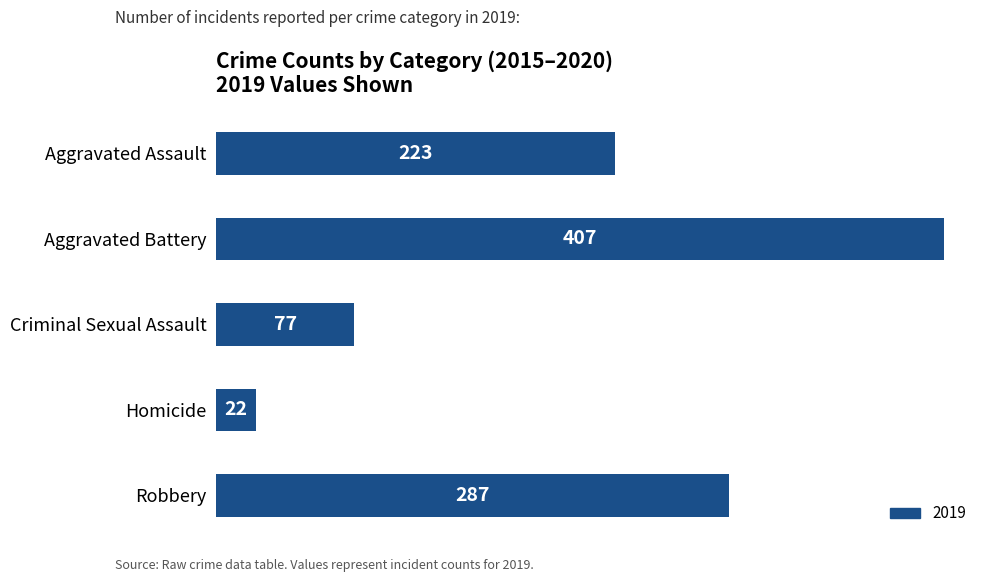

Where is the data nearest to the value 214?

Aggravated Assault